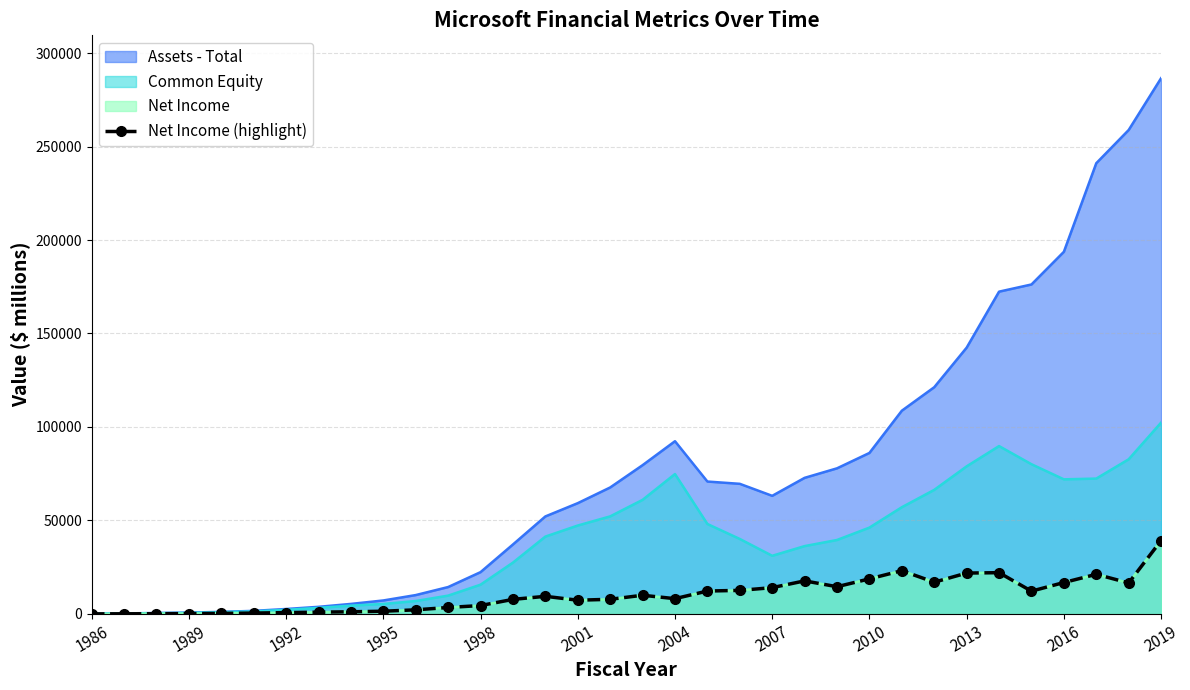

Which has a higher value, 32 or 25?

25